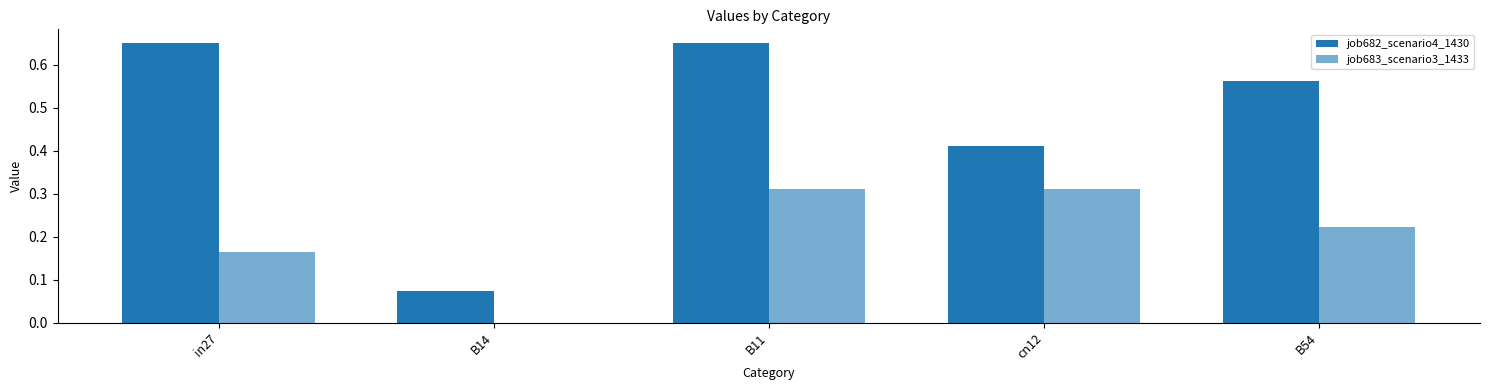

How many categories are shown in the chart?

5